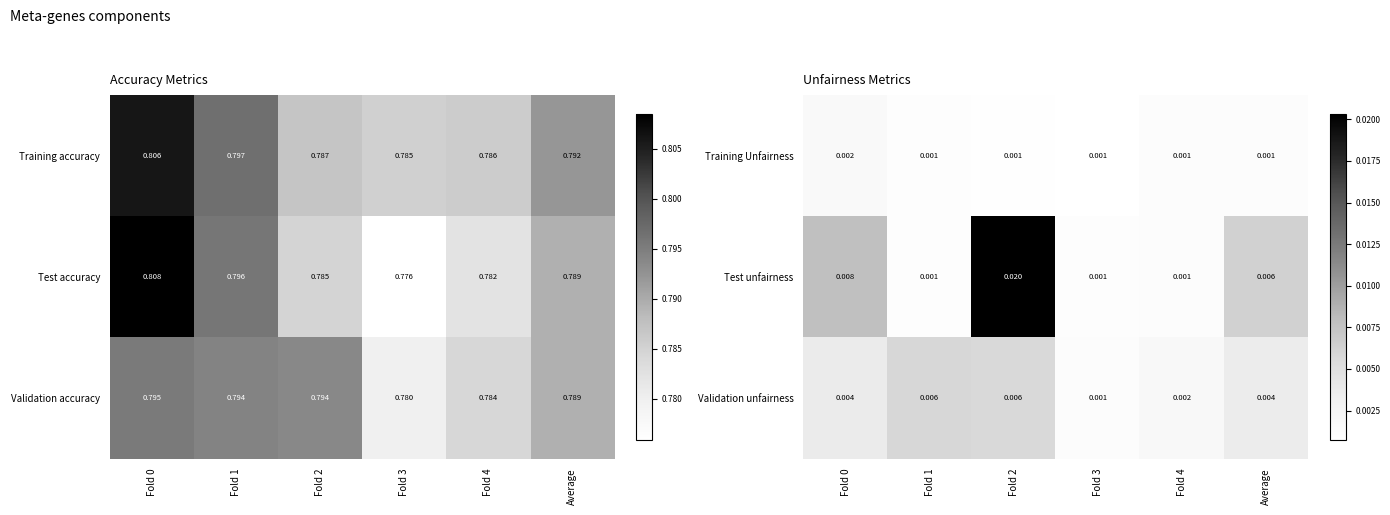

The value of Test unfairness at Fold 1 is 0.0. True or false?

False